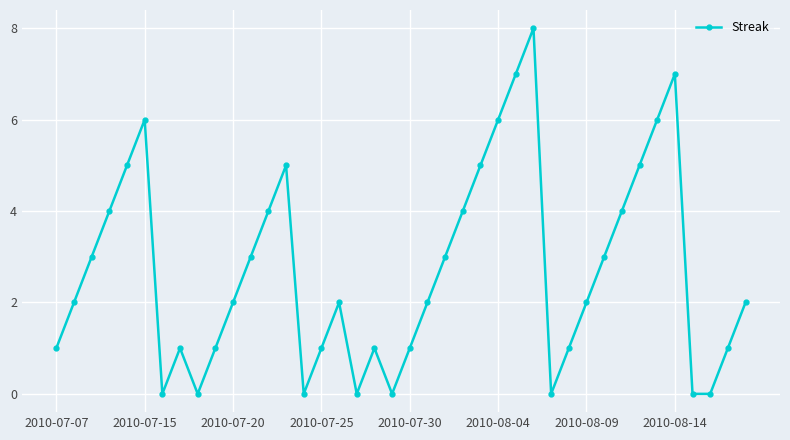

How many interior local peaks (higher than both neighbors) does the data have?

7